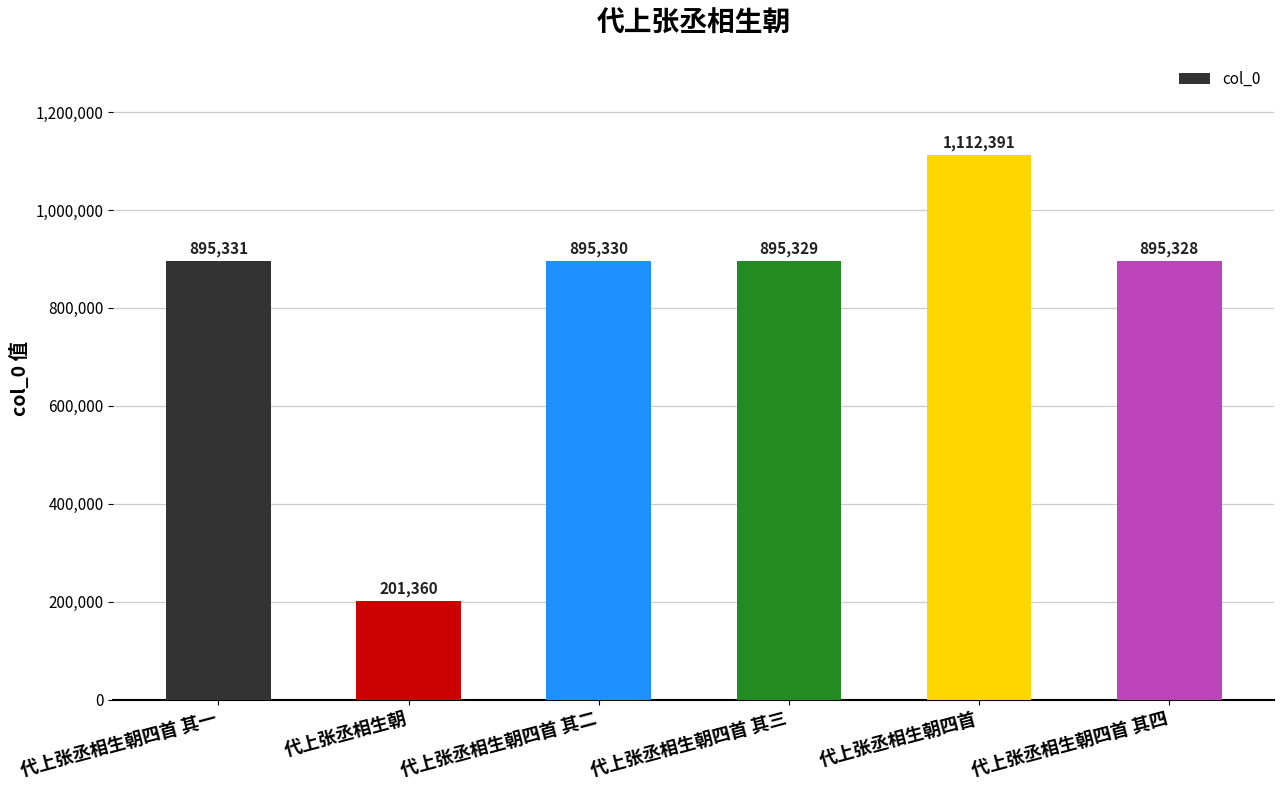

Reading right to left, extract all data points from this chart.

代上张丞相生朝四首 其四=895328	代上张丞相生朝四首=1112391	代上张丞相生朝四首 其三=895329	代上张丞相生朝四首 其二=895330	代上张丞相生朝=201360	代上张丞相生朝四首 其一=895331